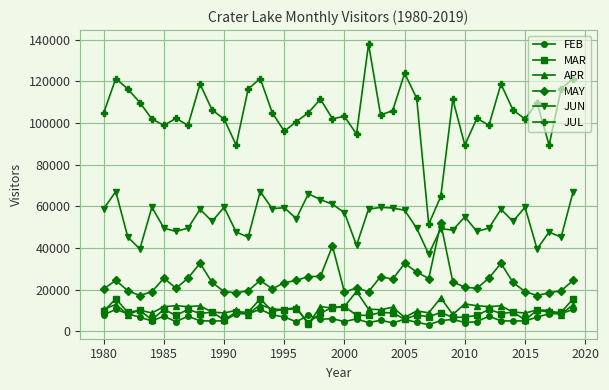

True or false: APR has more than 1 points higher than both neighbors.

True